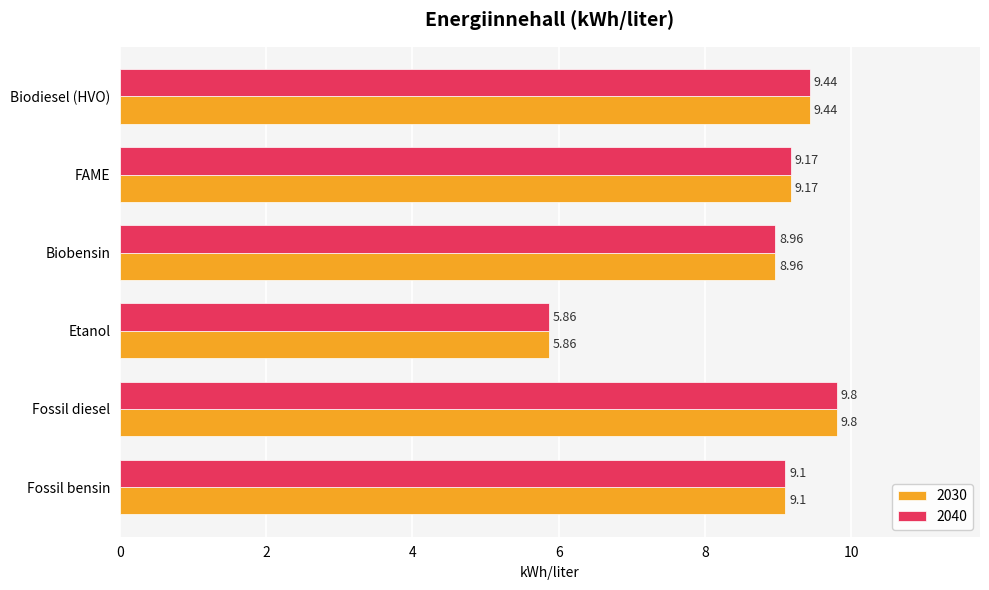

What is the total value across all series at Etanol?

11.7